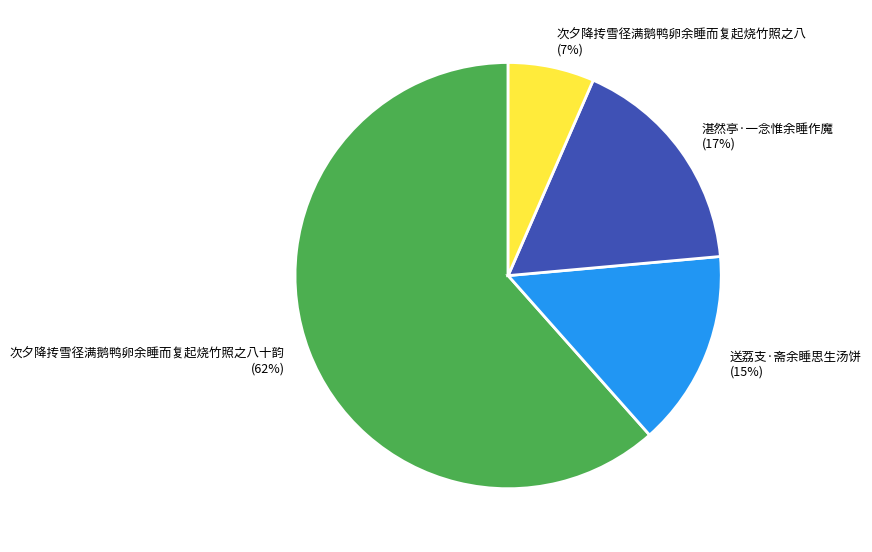

To the nearest percent, what is the combined percentage of 次夕降抟雪径满鹅鸭卵余睡而复起烧竹照之八十韵 and 次夕降抟雪径满鹅鸭卵余睡而复起烧竹照之八?

68%